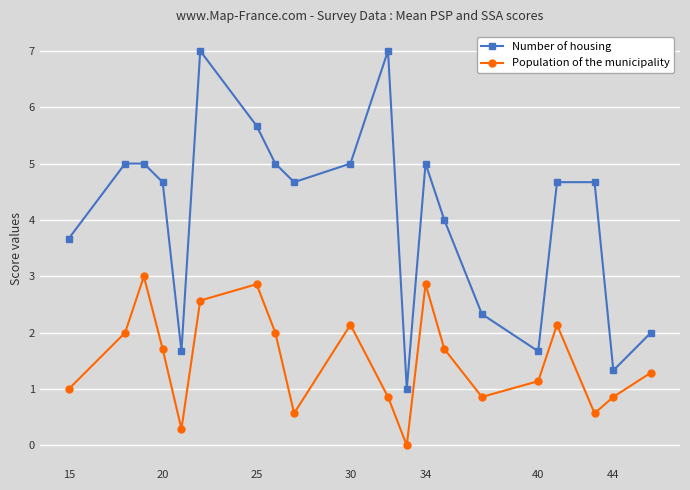

How many positive values does the Population of the municipality series have?

19